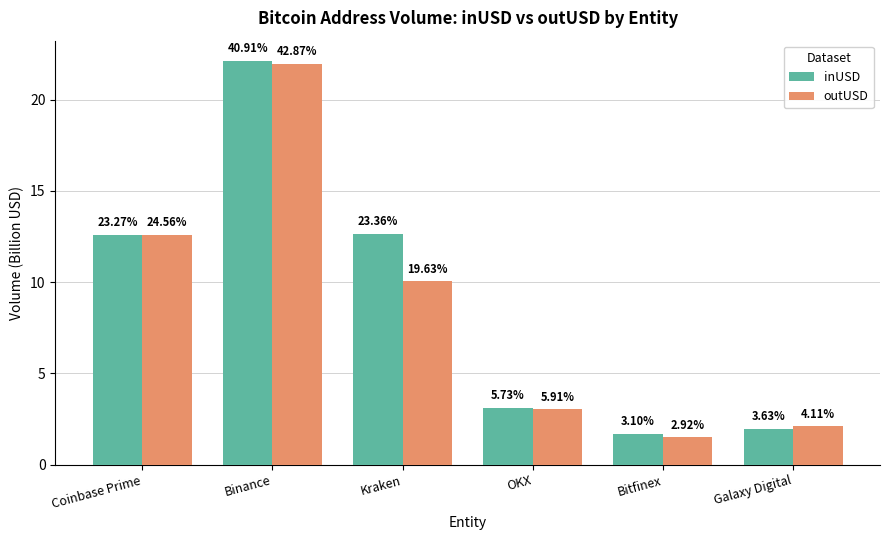

Reading left to right, list all the values displayed in this chart.

inUSD: 12.6	22.1	12.6	3.1	1.7	2.0
outUSD: 12.6	22.0	10.1	3.0	1.5	2.1